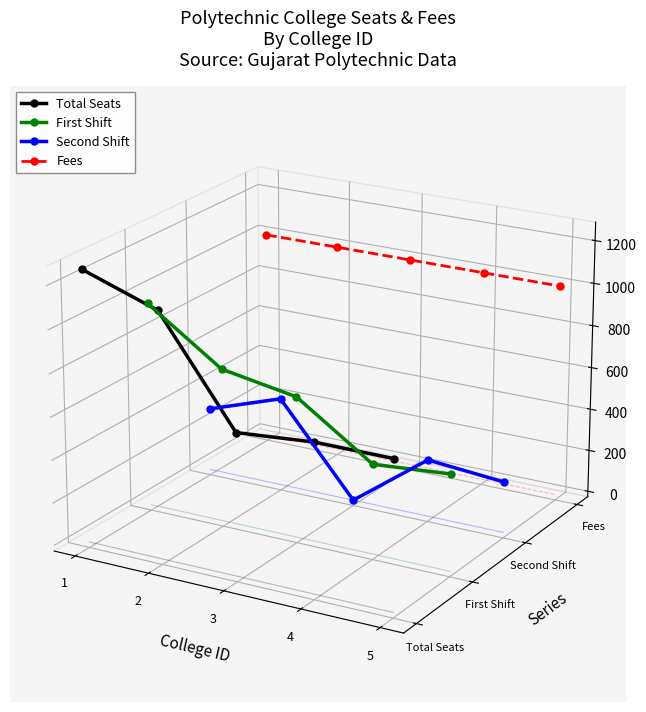

True or false: Second Shift and First Shift cross at least once.

True